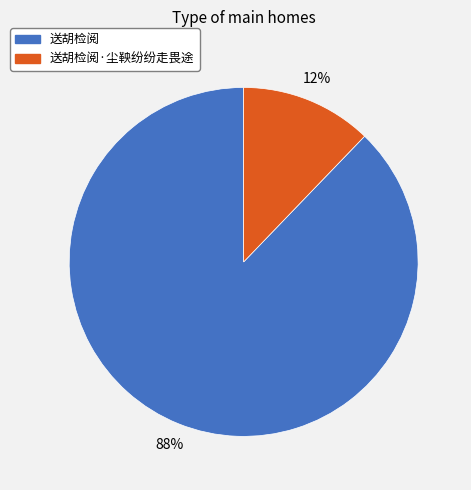

To the nearest percent, what is the average slice percentage?

50%